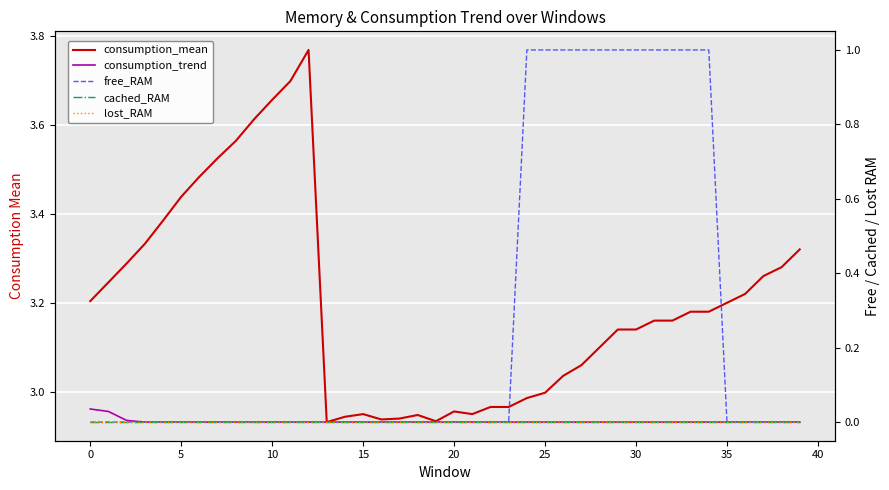

What is the sum of all free_RAM values?

11.0